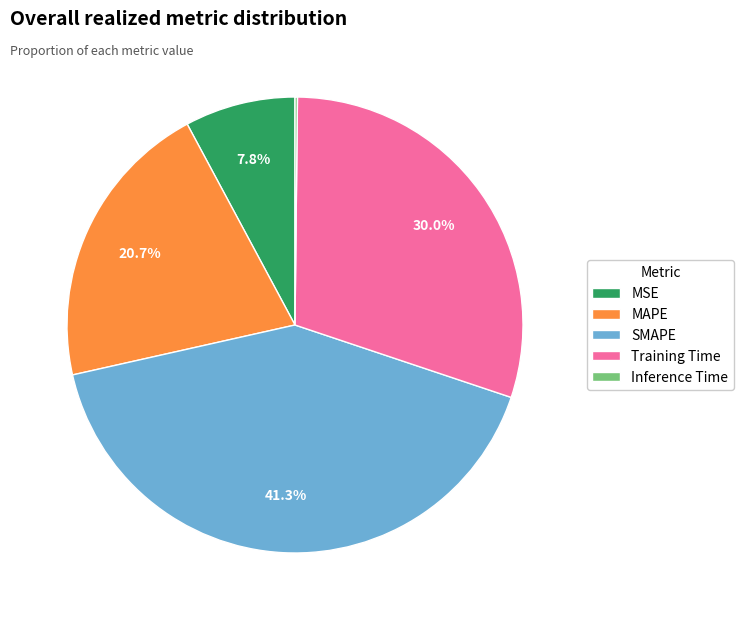

What is the ratio of the value at SMAPE to the value at MAPE?

2.0